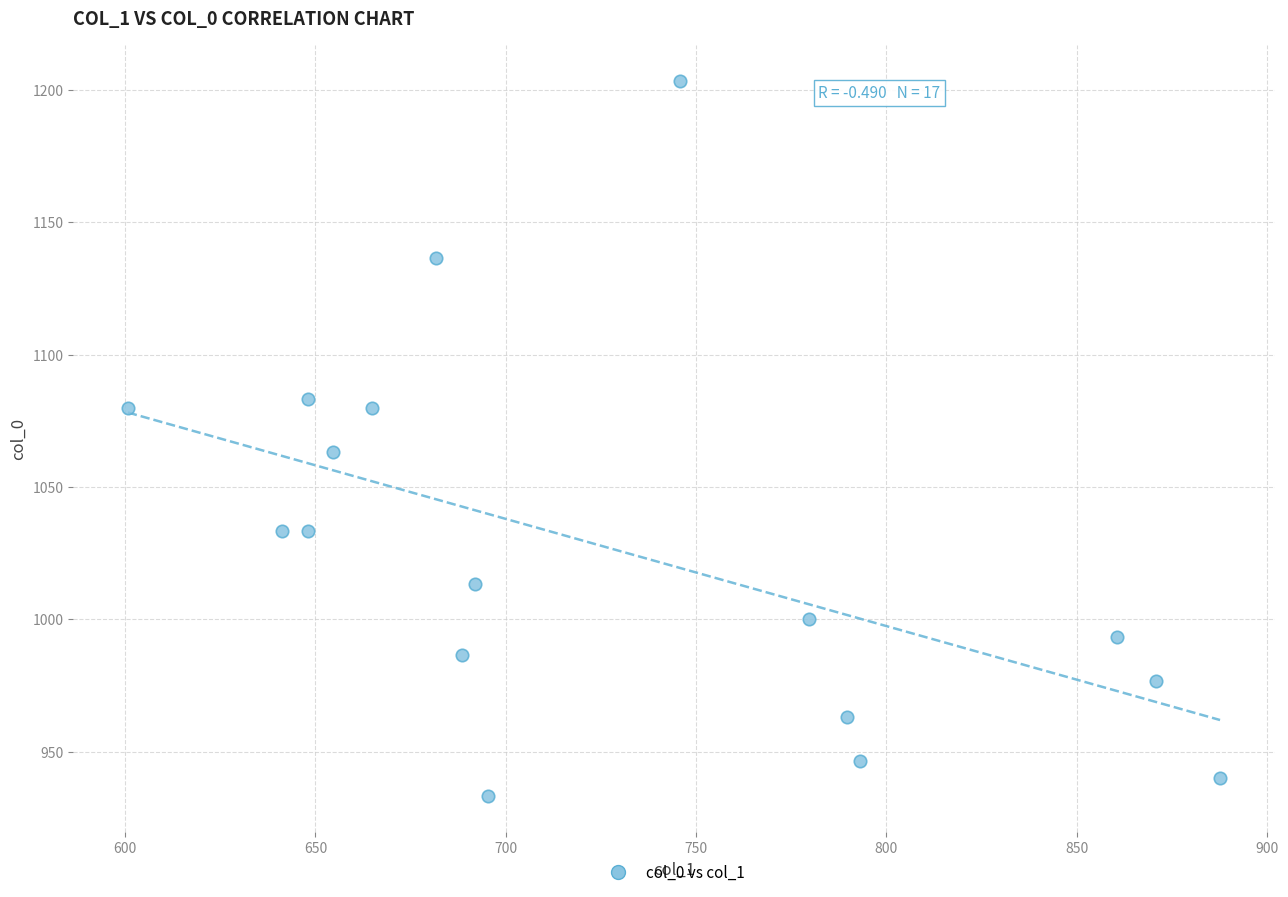

What Y value in the scatter plot is closest to 1068?

1063.3